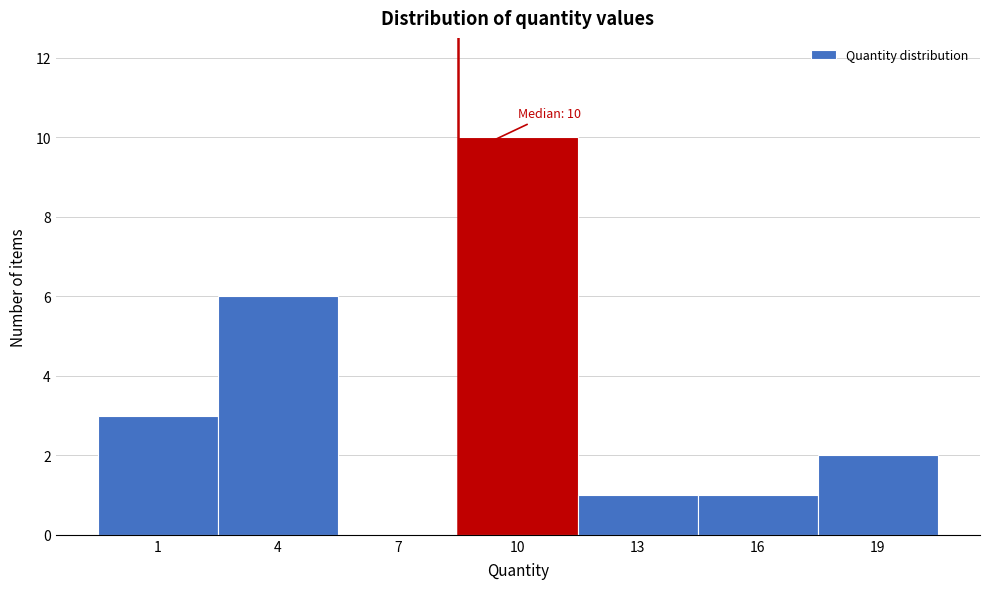

Reading left to right, what are all the values shown in this chart?

1=3	4=6	7=0	10=10	13=1	16=1	19=2